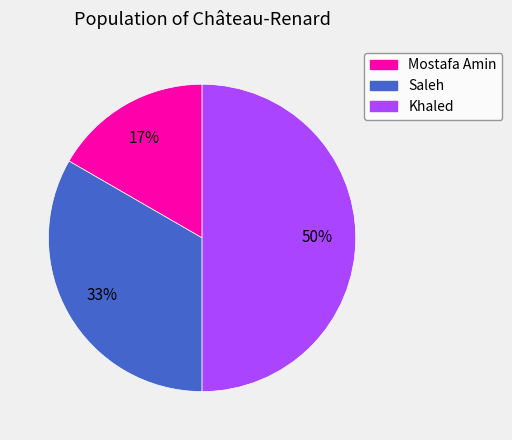

Is the sum of Khaled and Saleh greater than half?

Yes